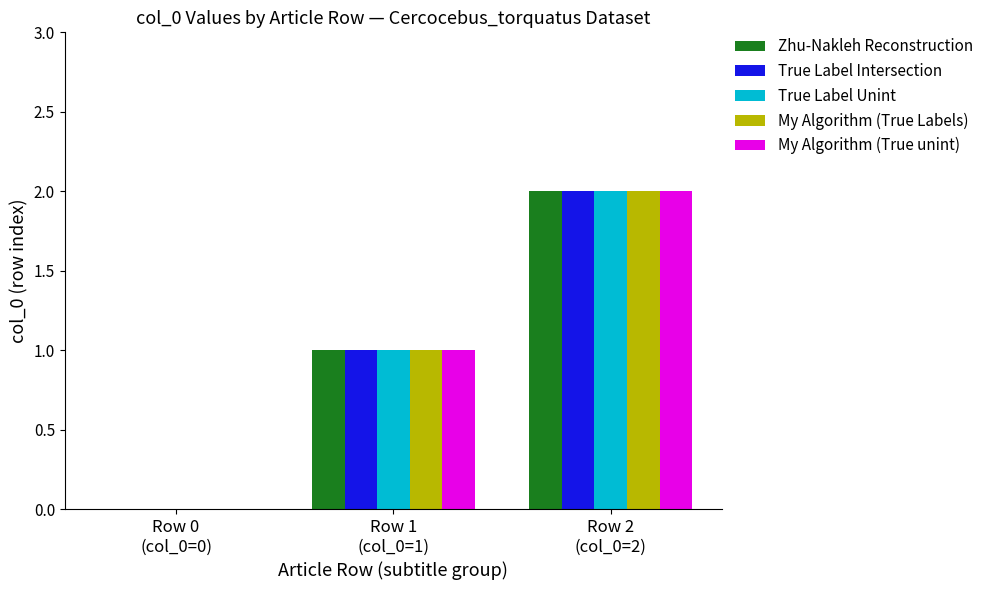

What is the sum of all True Label Unint values?

3